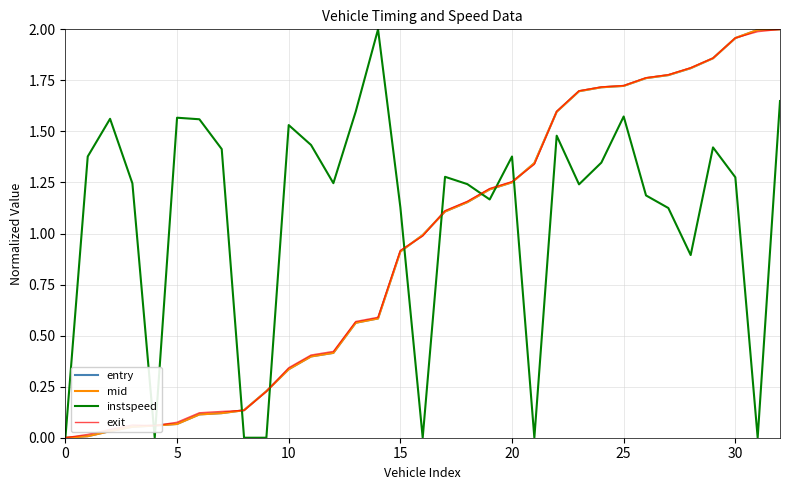

Which series has the largest total across all categories?

instspeed